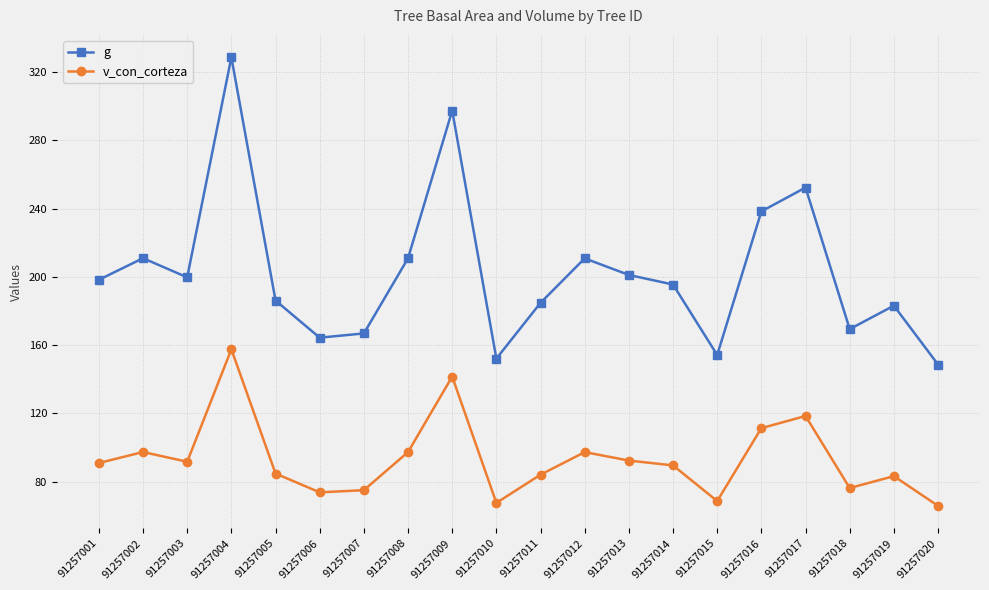

What is the total value across all series at 91257020?

214.3